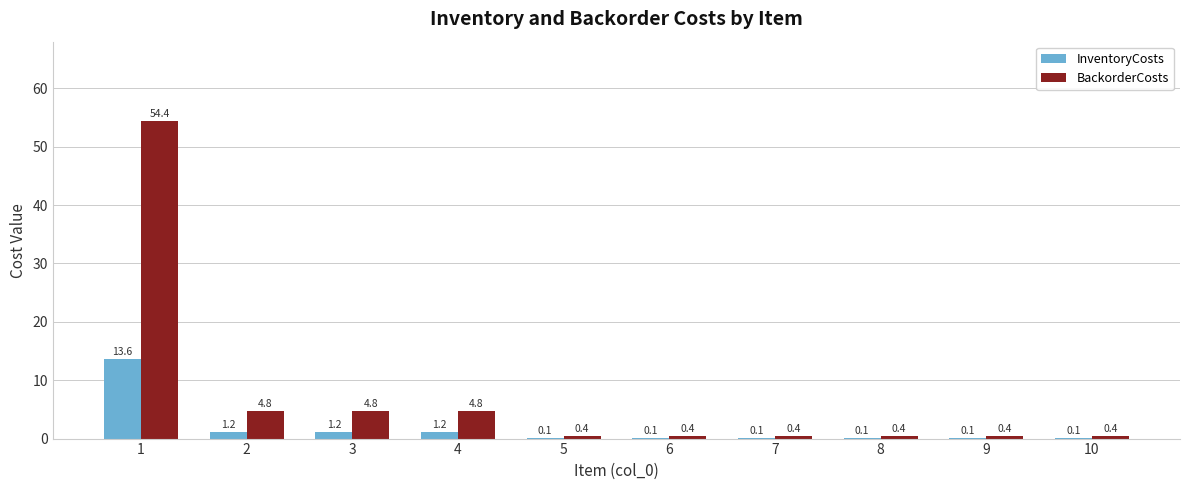

What is the spread (max minus min) of values at 6?

0.3